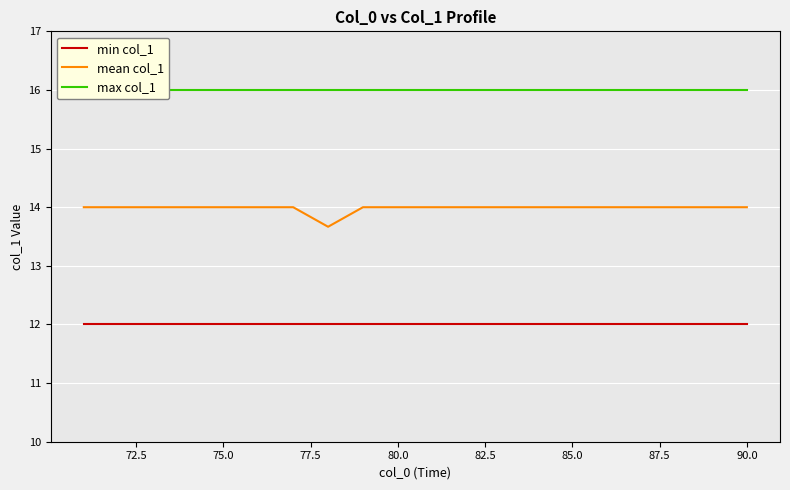

Is this an area chart (filled region under the line)?

No